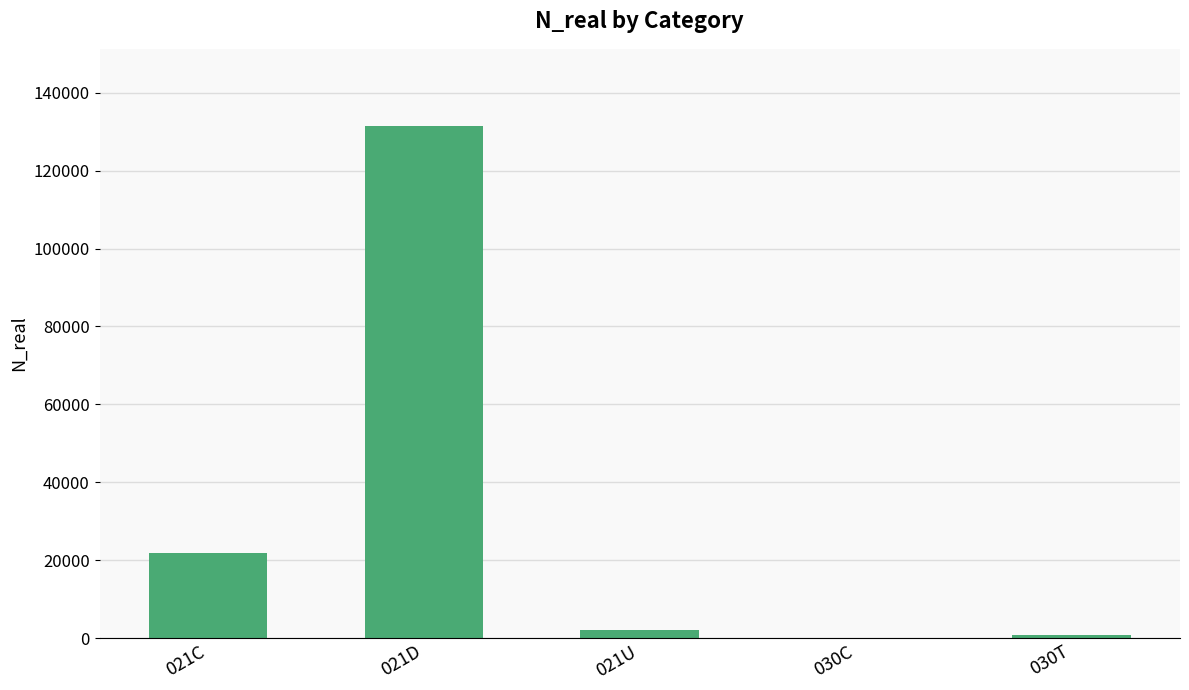

What is the sum of the values at 021C and 030T?

22662